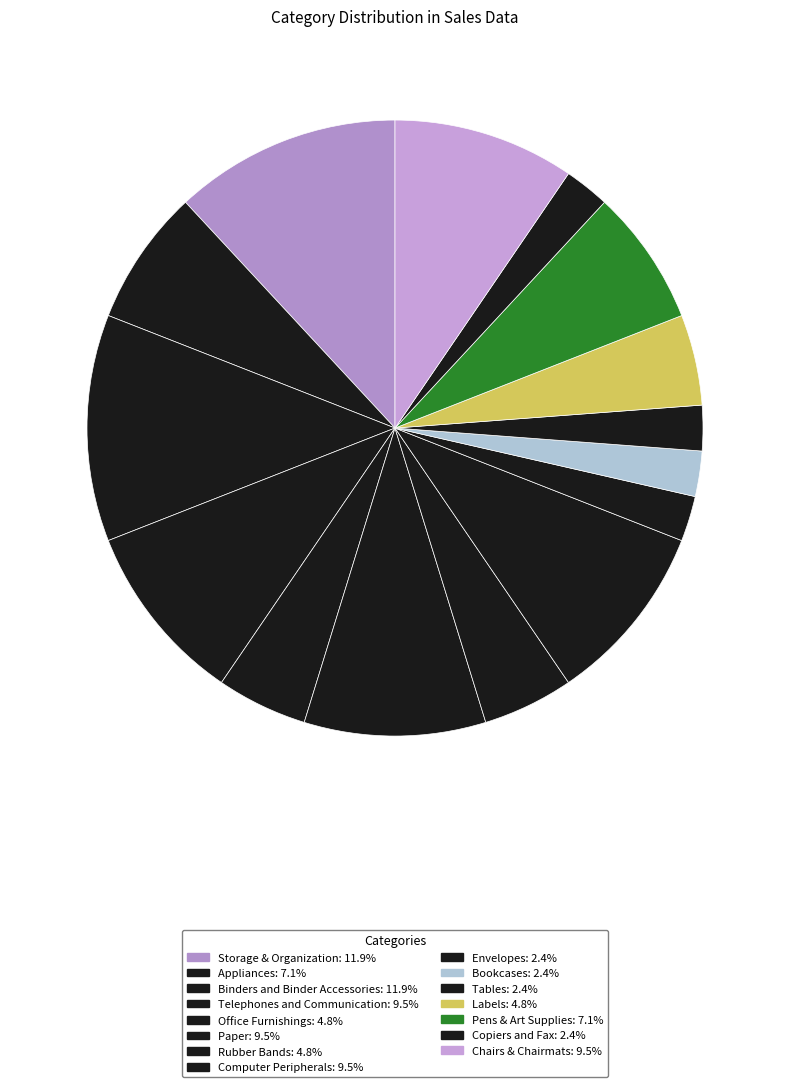

What percentage is the Office Furnishings slice, to the nearest percent?

5%